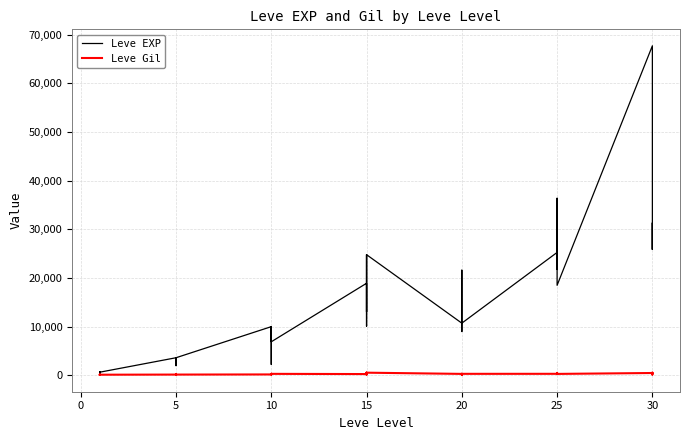

Which series changed the most between 15 and 20?

Leve EXP